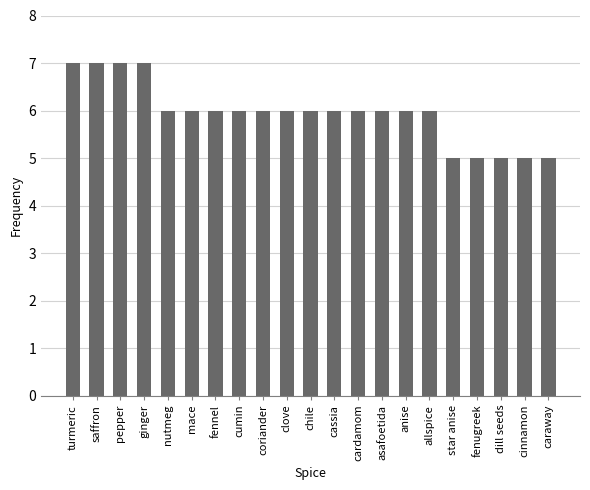

Is it true that the value at cassia is 6?

True